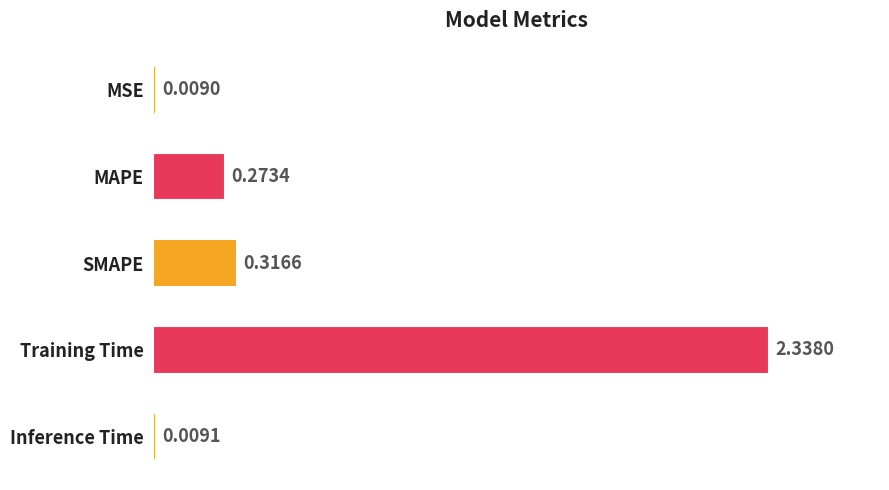

What is the change in value from Training Time to Inference Time?

-2.3